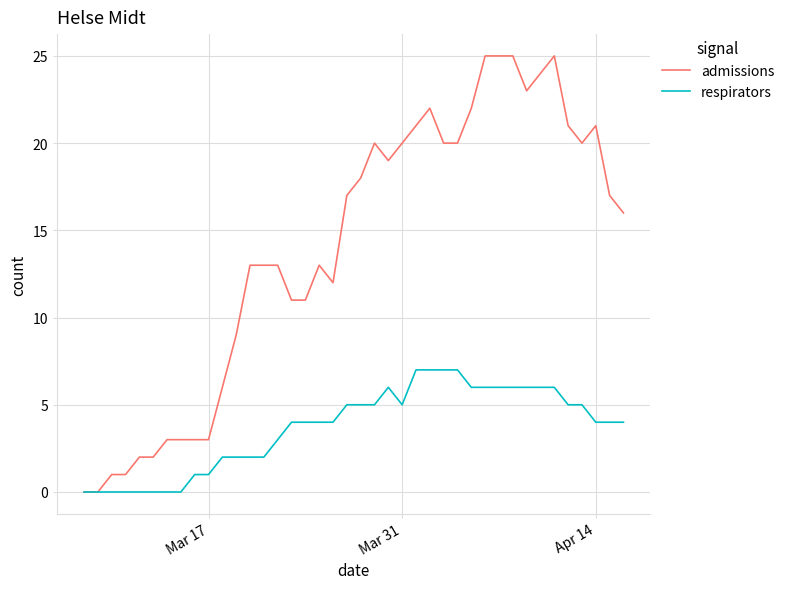

Which series has the largest total across all categories?

admissions